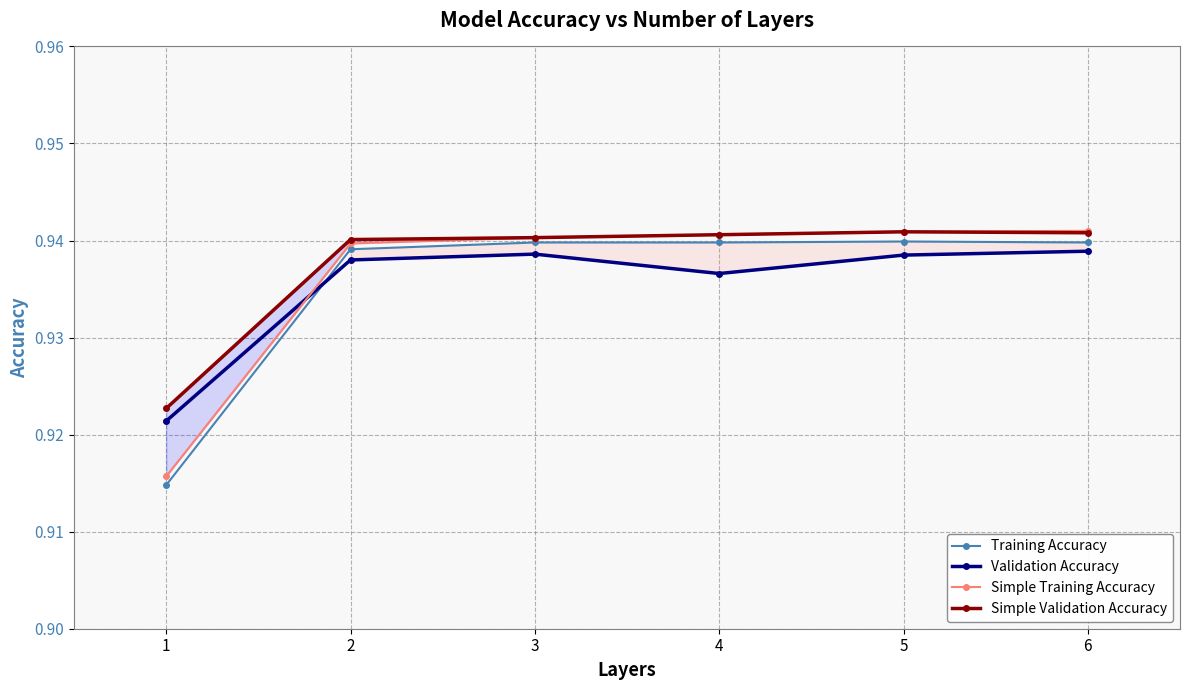

How many categories are shown in the chart?

6